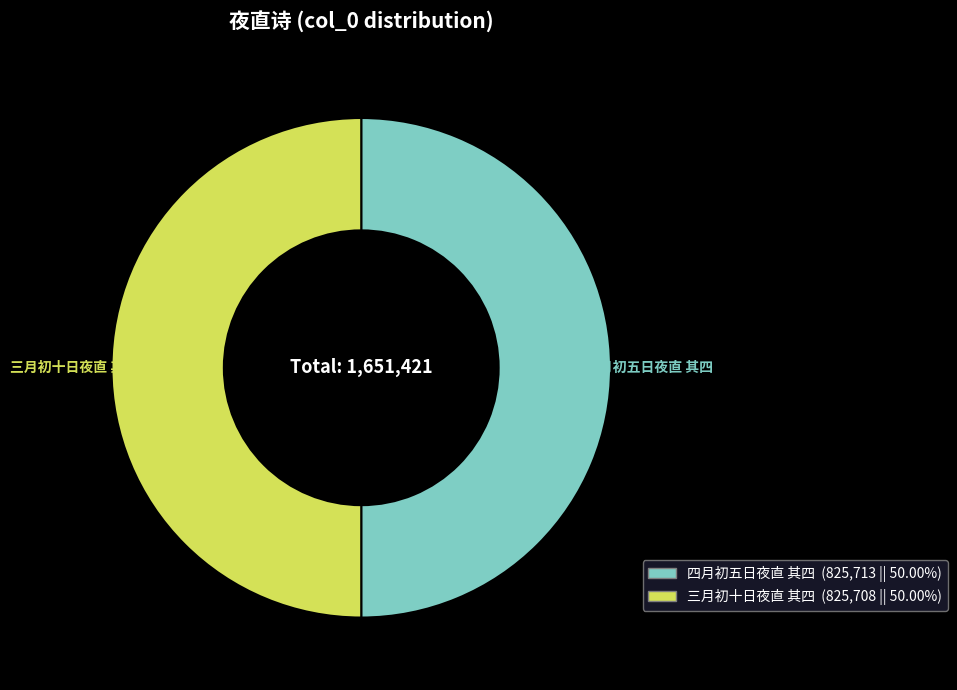

What is the ratio of the value at 四月初五日夜直 其四 to the value at 三月初十日夜直 其四?

1.0